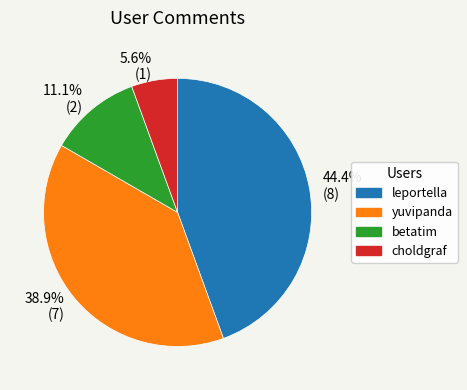

Does leportella represent more than half of the total?

No